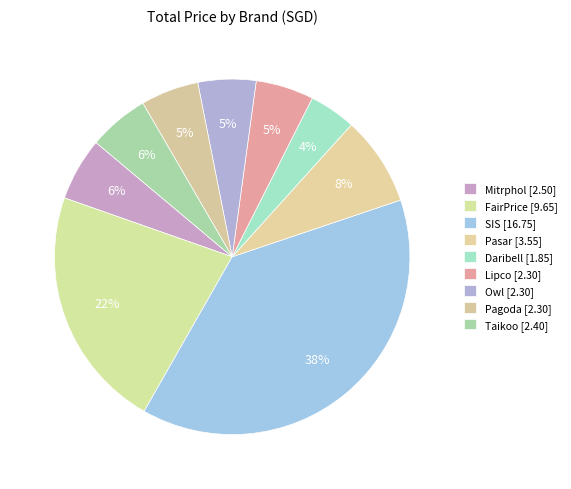

What is the smallest slice in the pie chart?

Daribell